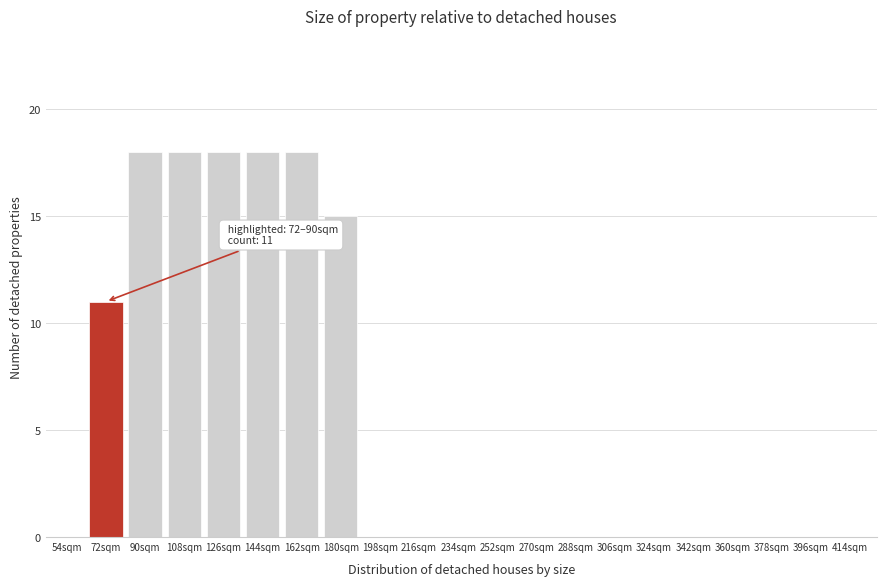

Reading right to left, list all the values displayed in this chart.

414sqm=0	396sqm=0	378sqm=0	360sqm=0	342sqm=0	324sqm=0	306sqm=0	288sqm=0	270sqm=0	252sqm=0	234sqm=0	216sqm=0	198sqm=0	180sqm=15	162sqm=18	144sqm=18	126sqm=18	108sqm=18	90sqm=18	72sqm=11	54sqm=0